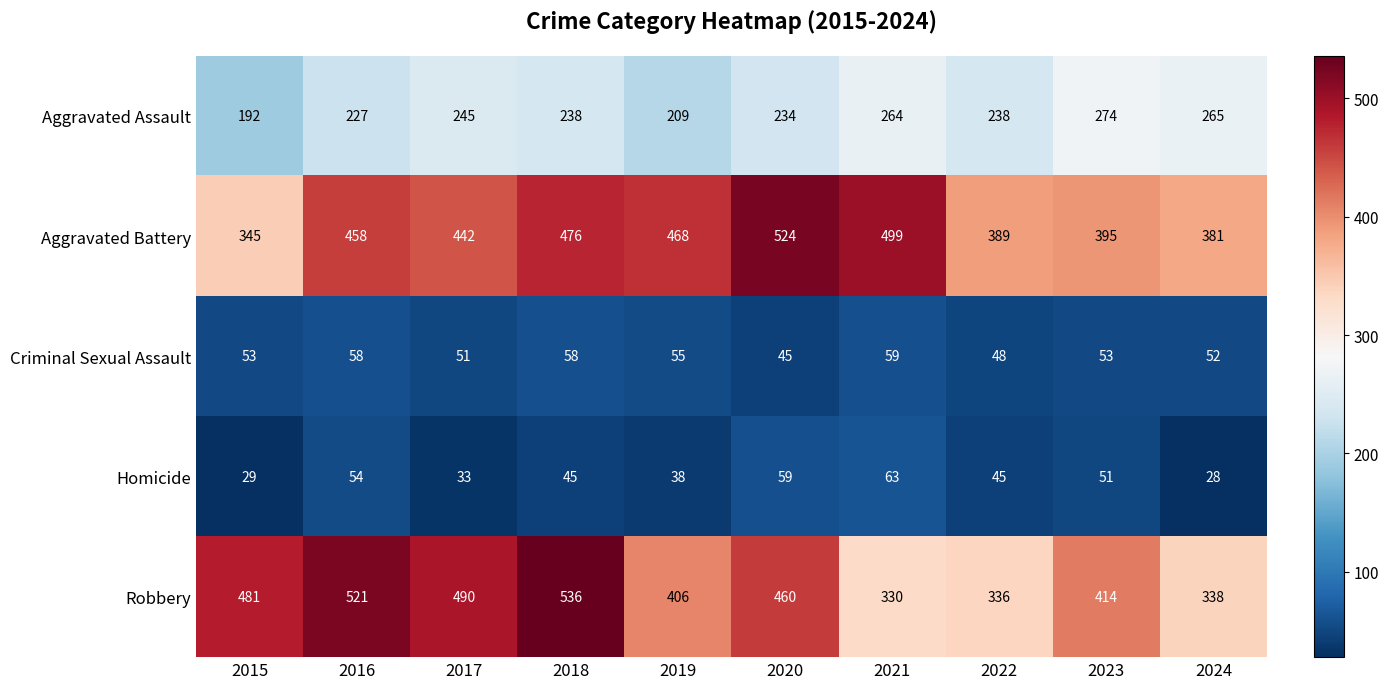

What is the sum of the Robbery values at 2019 and 2015?

887